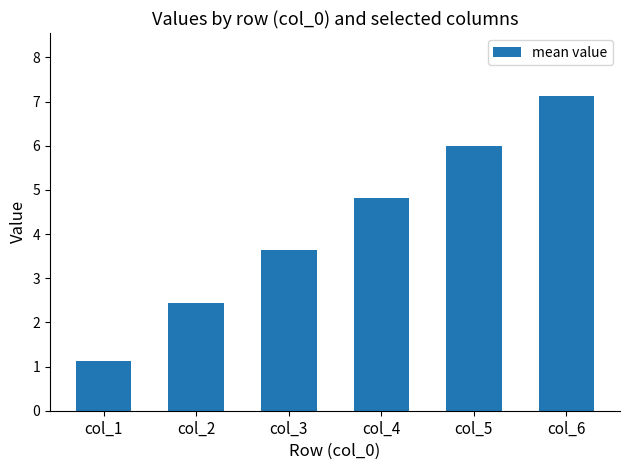

What is the maximum value shown in the chart?

7.1